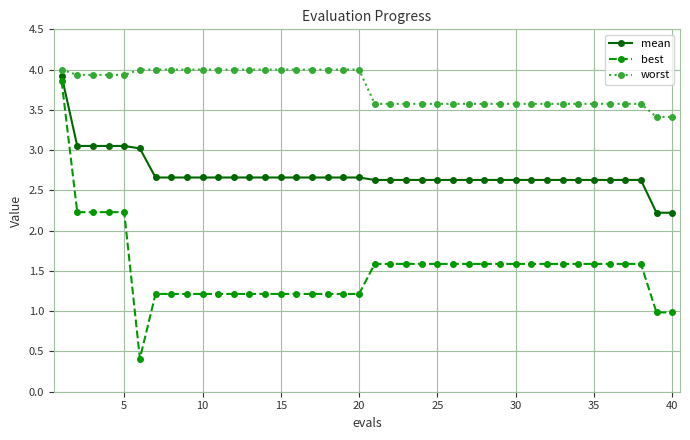

What is the sum of all best values?

60.7